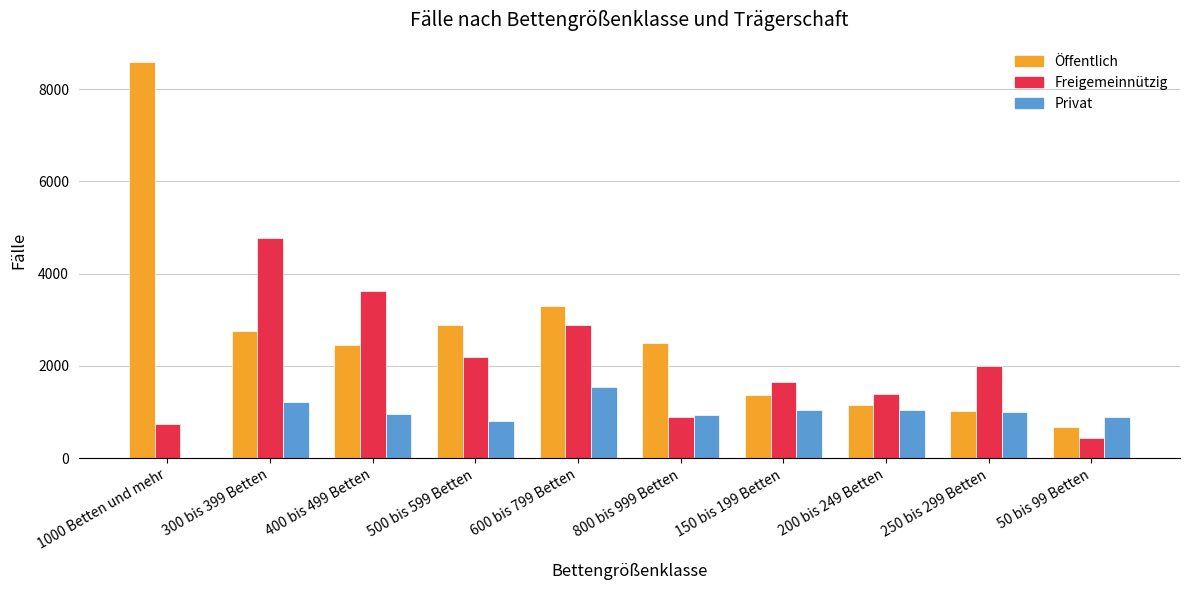

Which series has the largest total across all categories?

Öffentlich